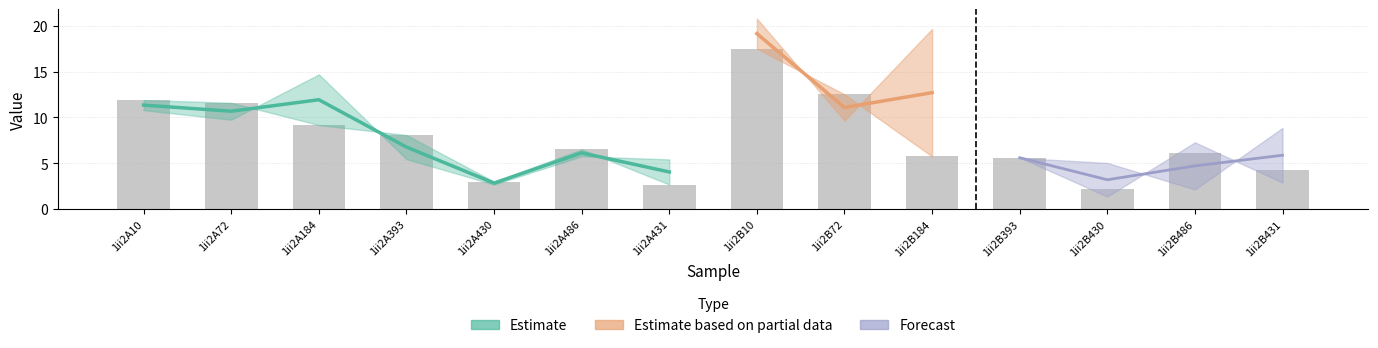

How many values are below 6?

6